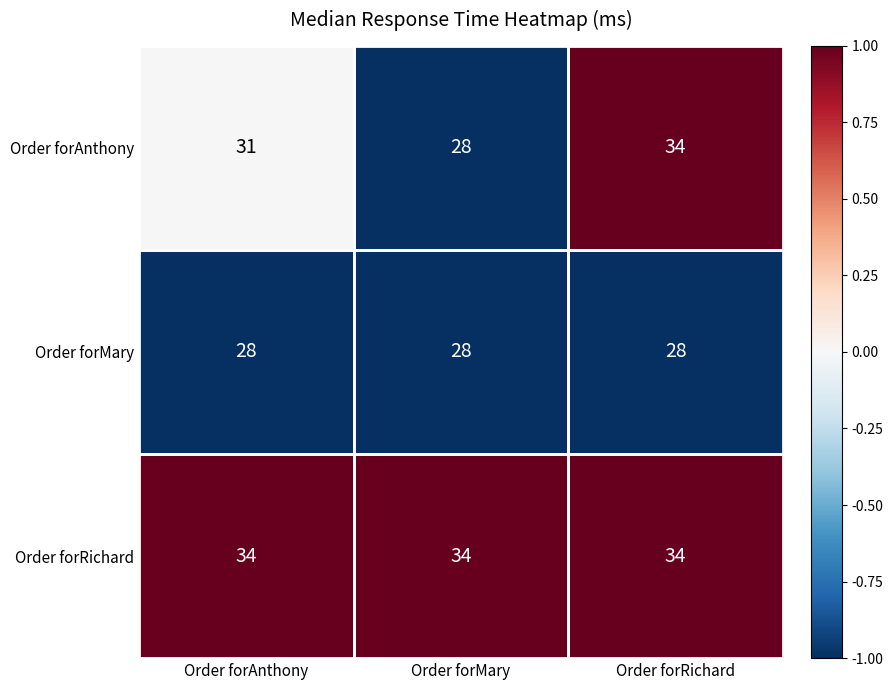

True or false: Order forRichard has a value of 50 at Order forMary.

False